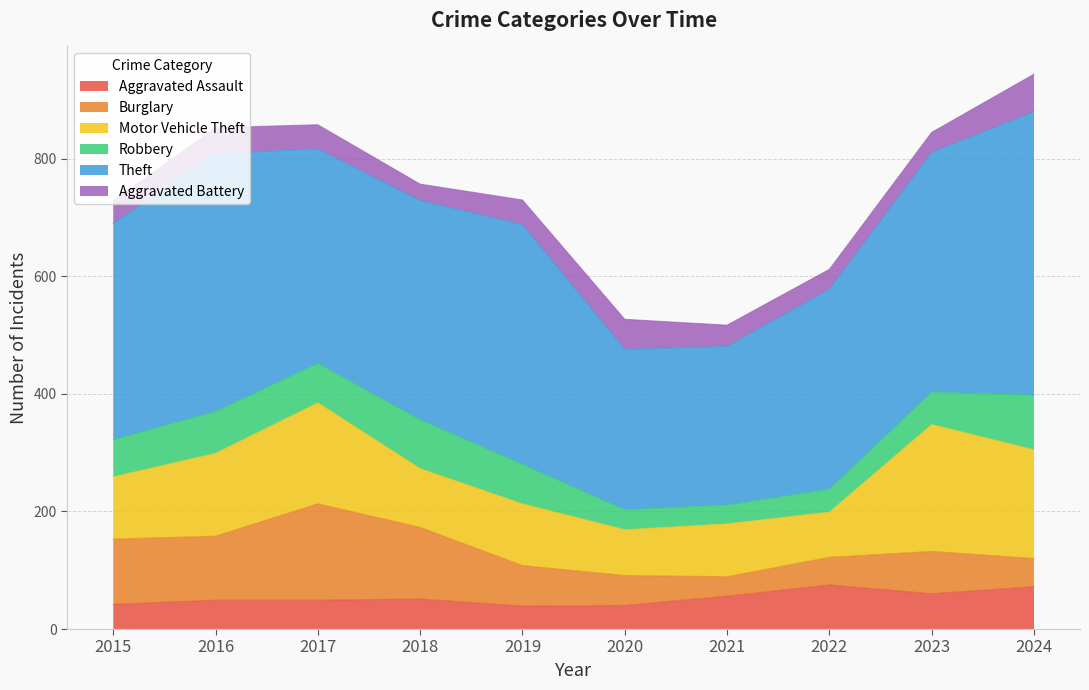

Is the value of Aggravated Assault at 2020 greater than the value of Burglary at 2021?

Yes